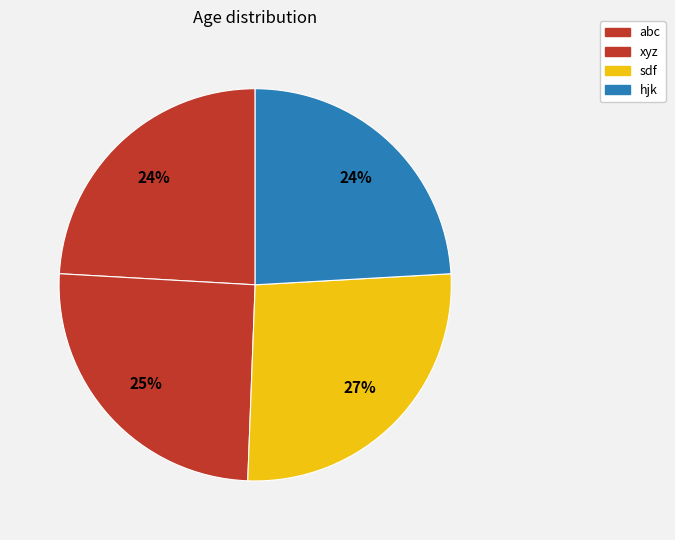

Count the number of slices in the pie.

4